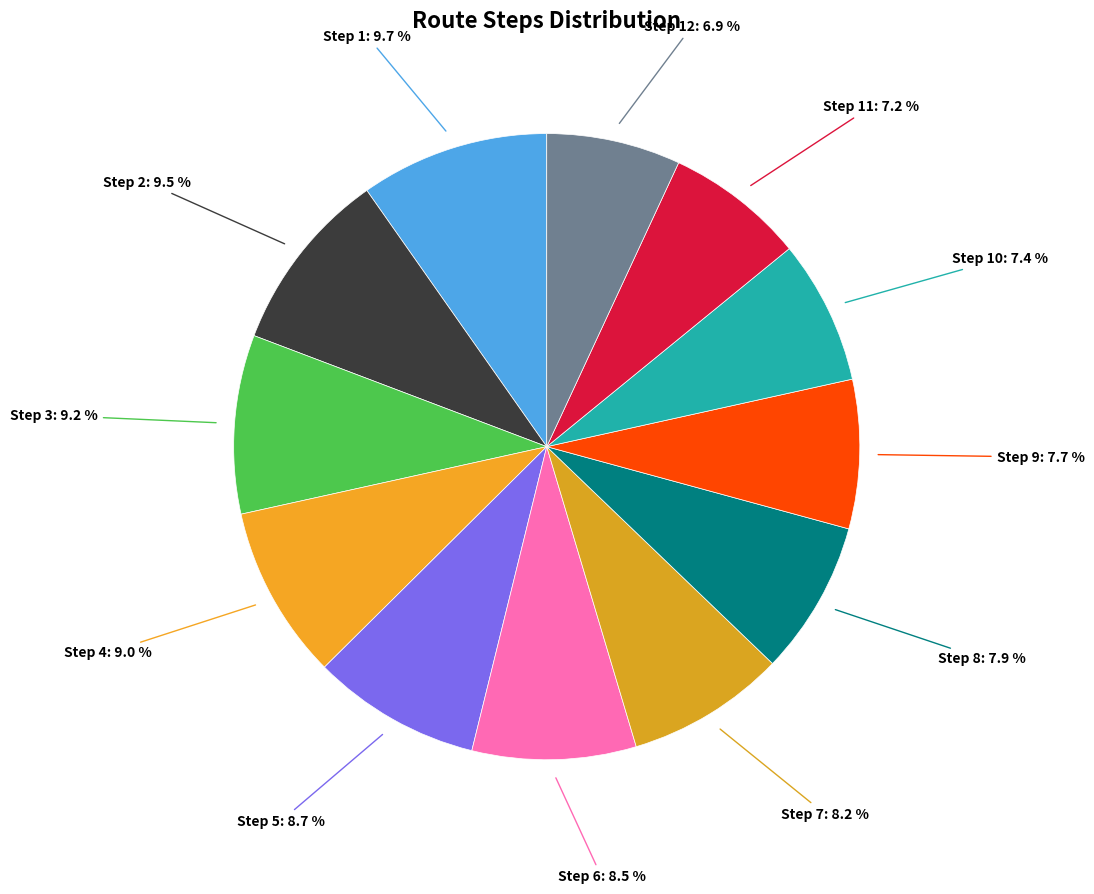

What percentage do Step 8 and Step 9 together represent?

15.6%